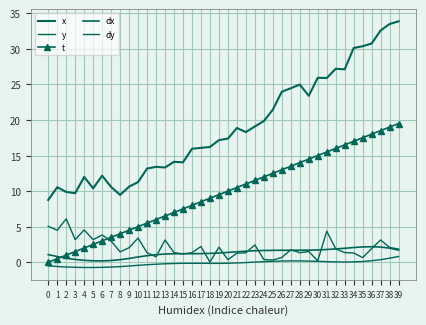

True or false: dx and x intersect in this chart.

False